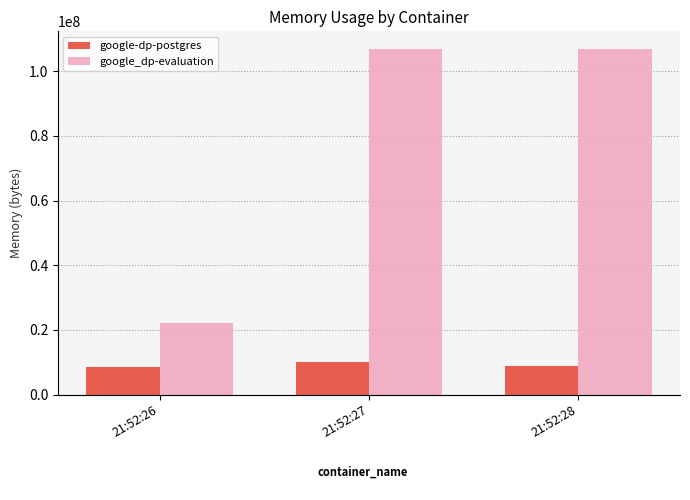

Where does the google-dp-postgres series first go above 8749056?

21:52:27